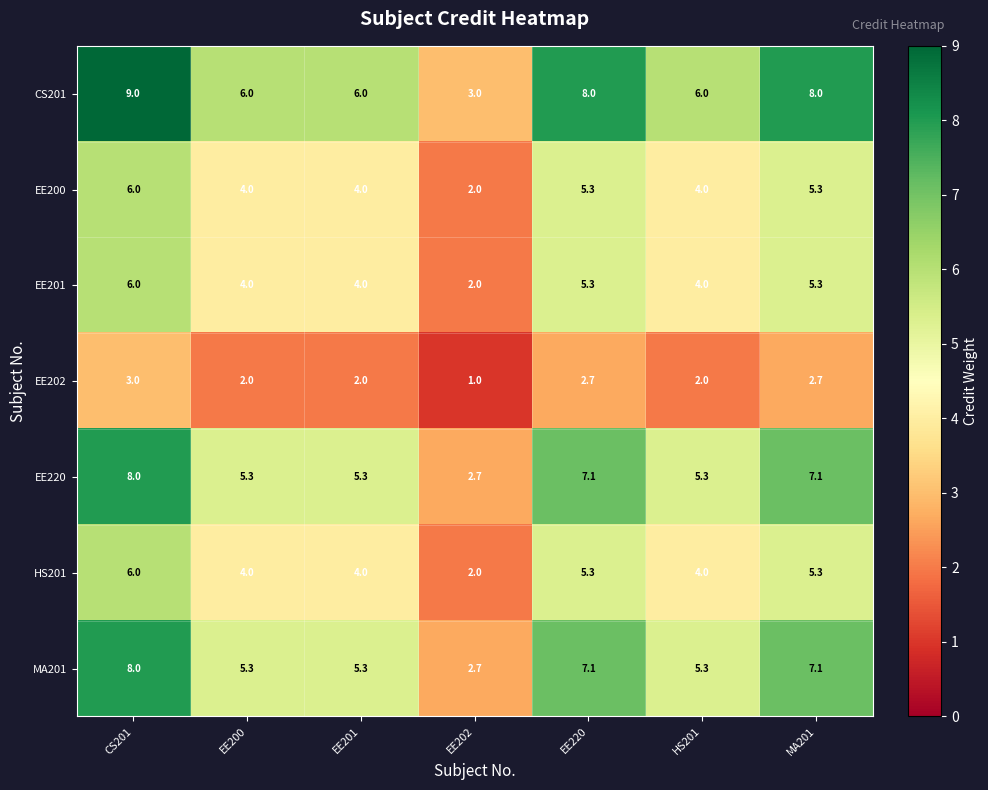

Which series has the largest total across all categories?

CS201